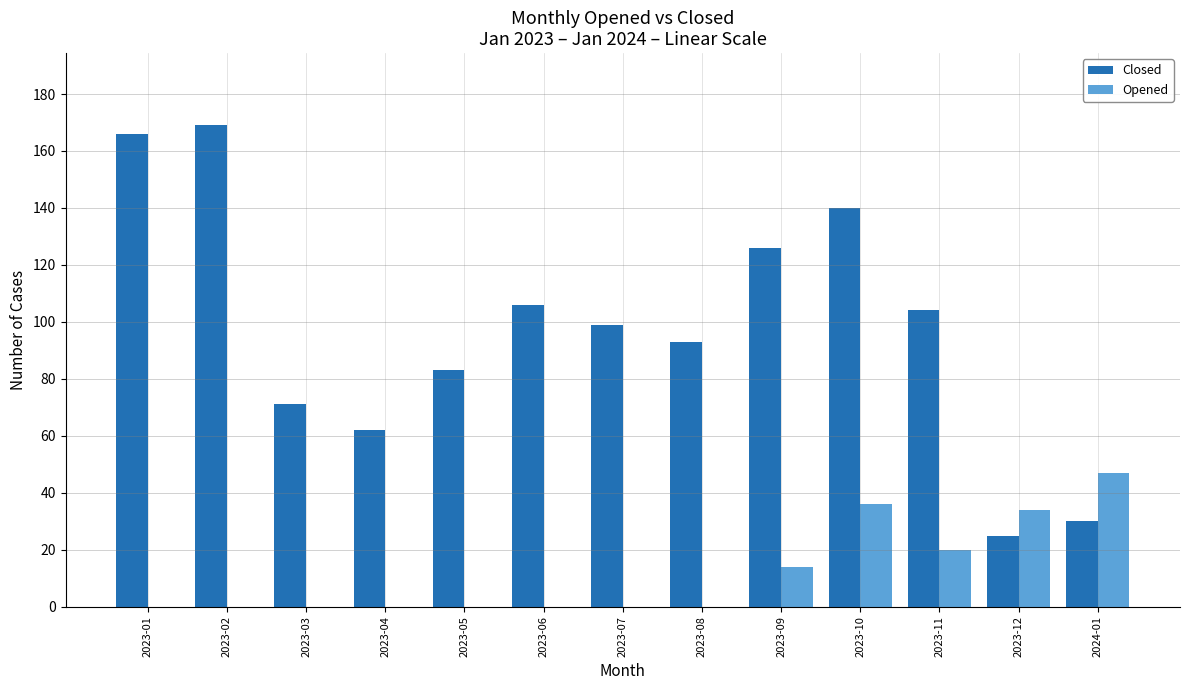

Does the chart contain stacked bars?

No